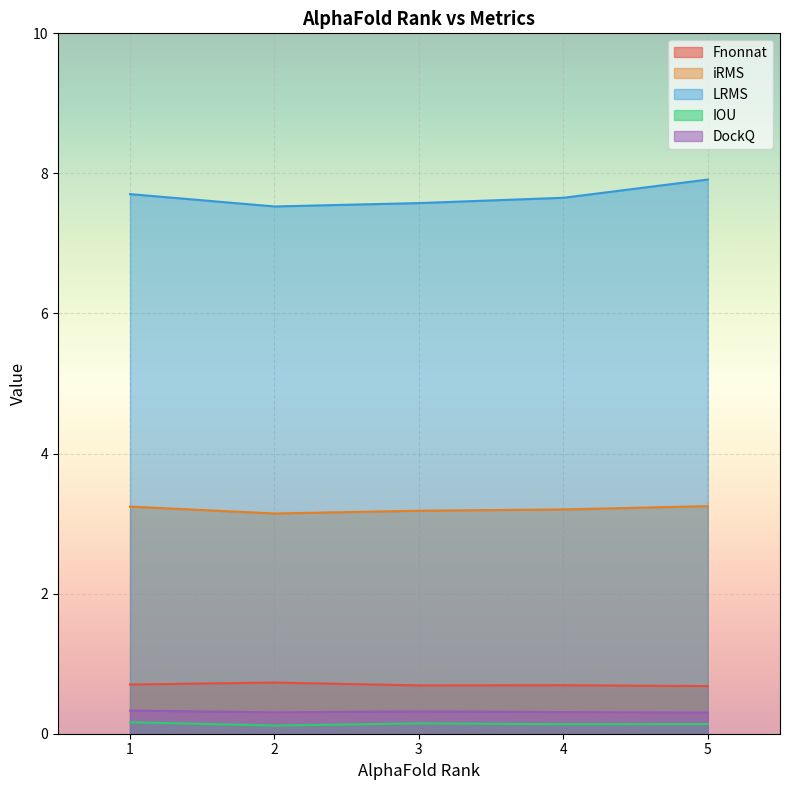

Between 2 and 3, which series saw the biggest shift?

LRMS